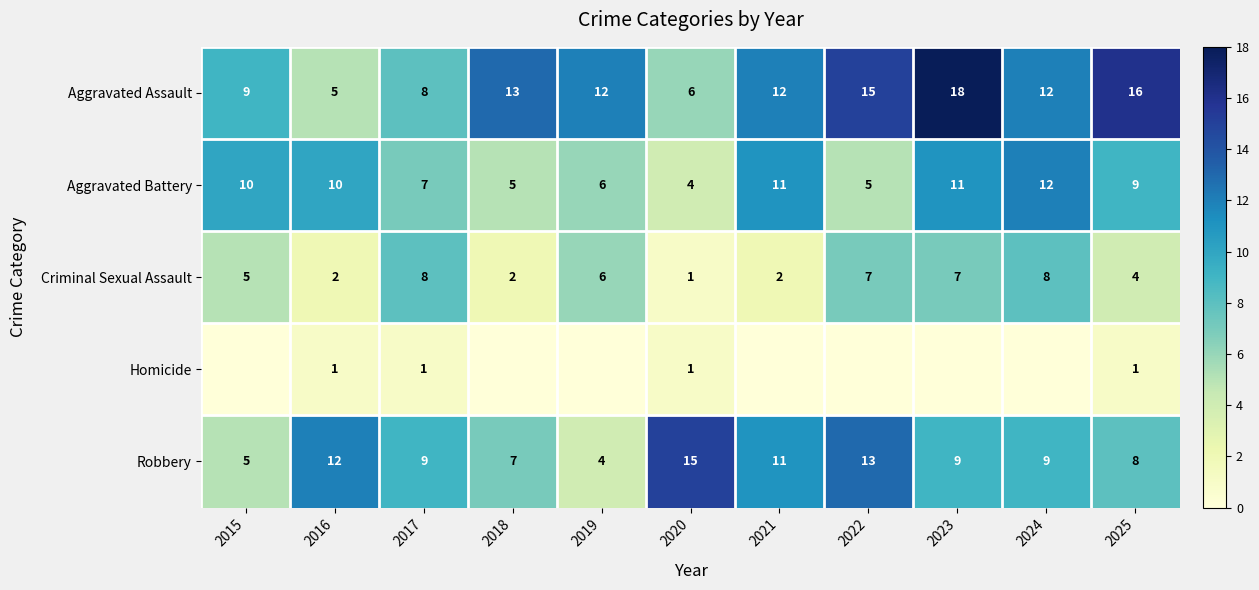

How many values in the Aggravated Battery series are below 9?

5